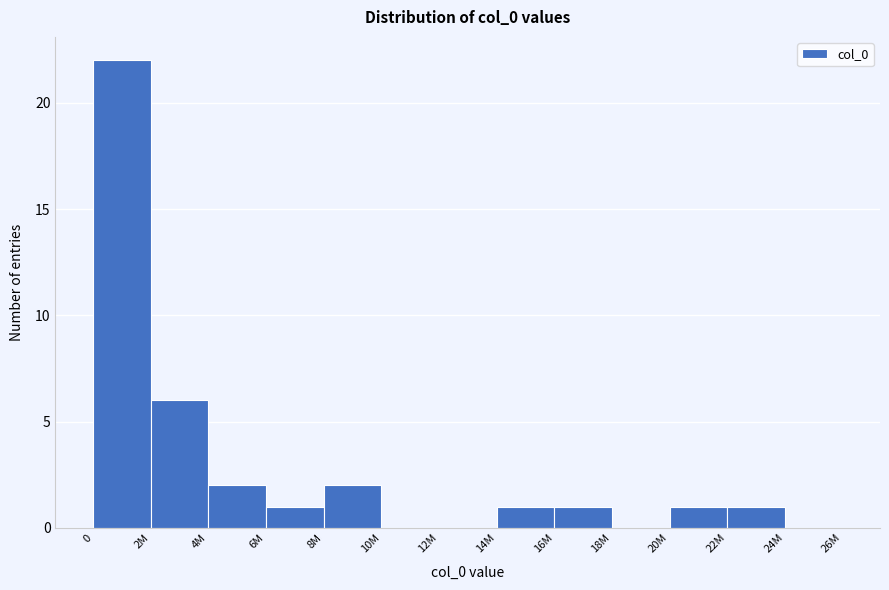

Reading right to left, extract all data points from this chart.

24M=0	22M=1	20M=1	18M=0	16M=1	14M=1	12M=0	10M=0	8M=2	6M=1	4M=2	2M=6	0=22